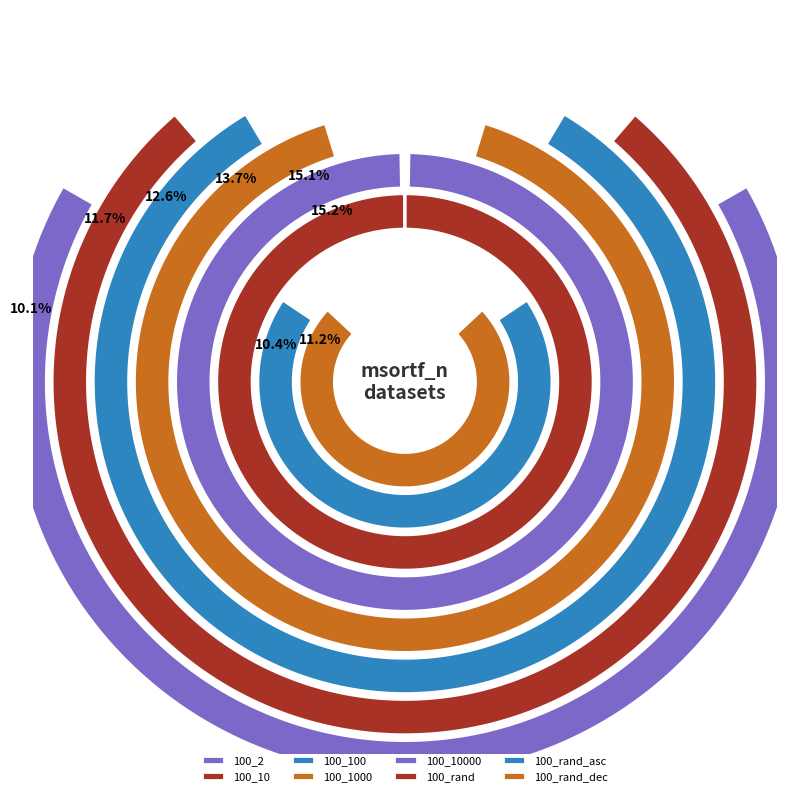

What is the ratio of the value at 100_10000 to the value at 100_2?

1.5